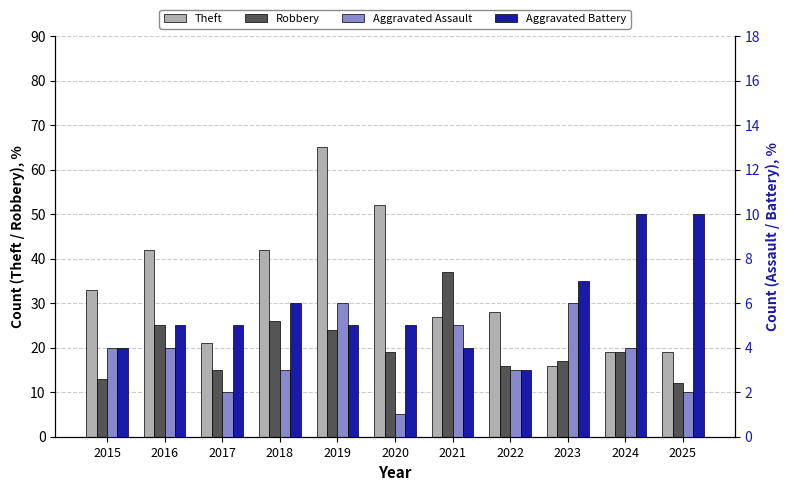

What is the maximum value for Theft?

65